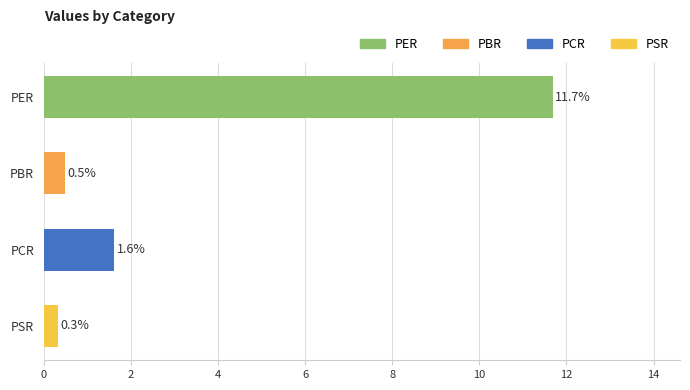

True or false: the data shows 2.7 at PCR.

False